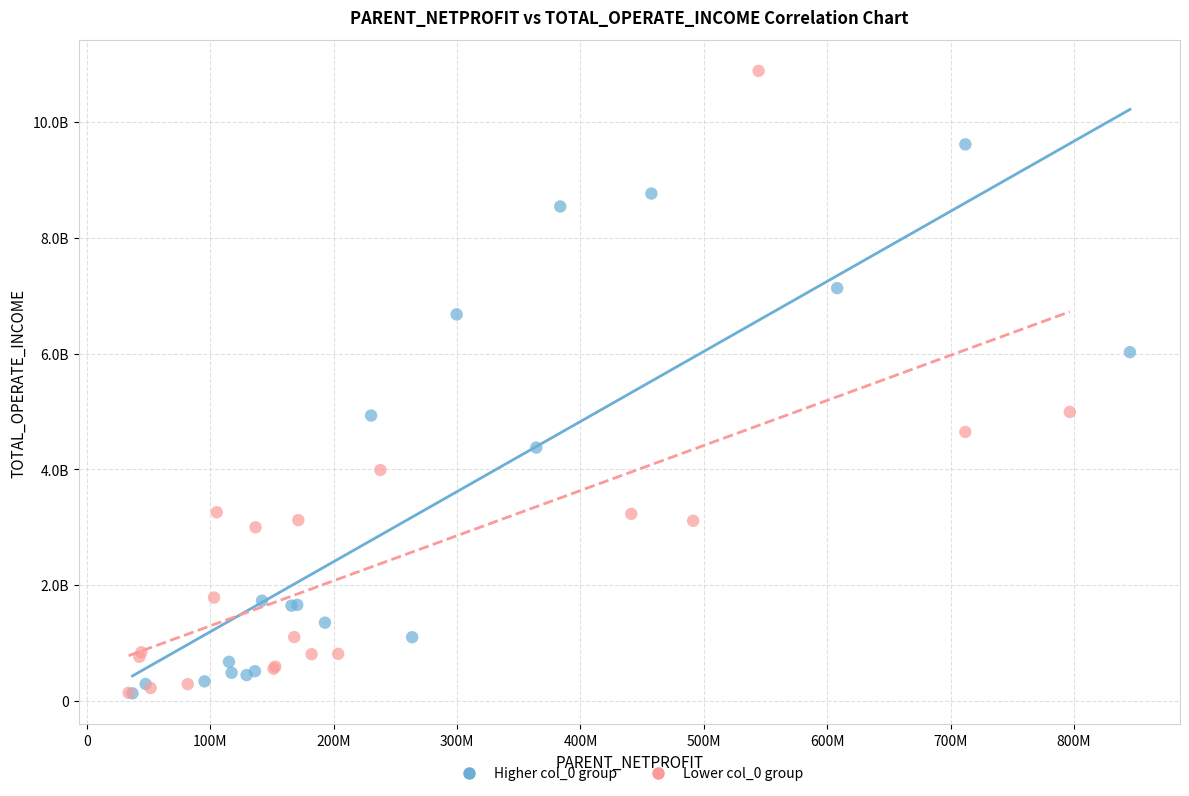

What are all the series names shown in the legend?

Higher col_0 group, Lower col_0 group